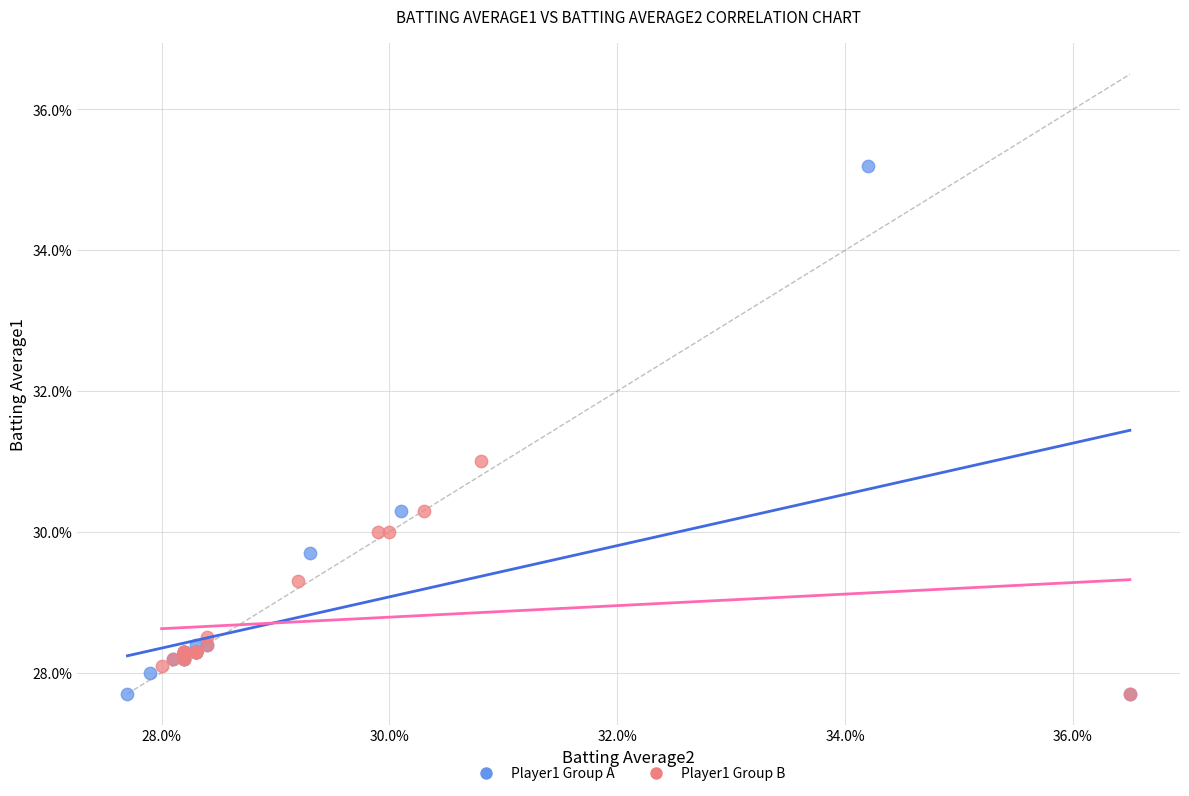

What are all the series names shown in the legend?

Player1 Group A, Player1 Group B